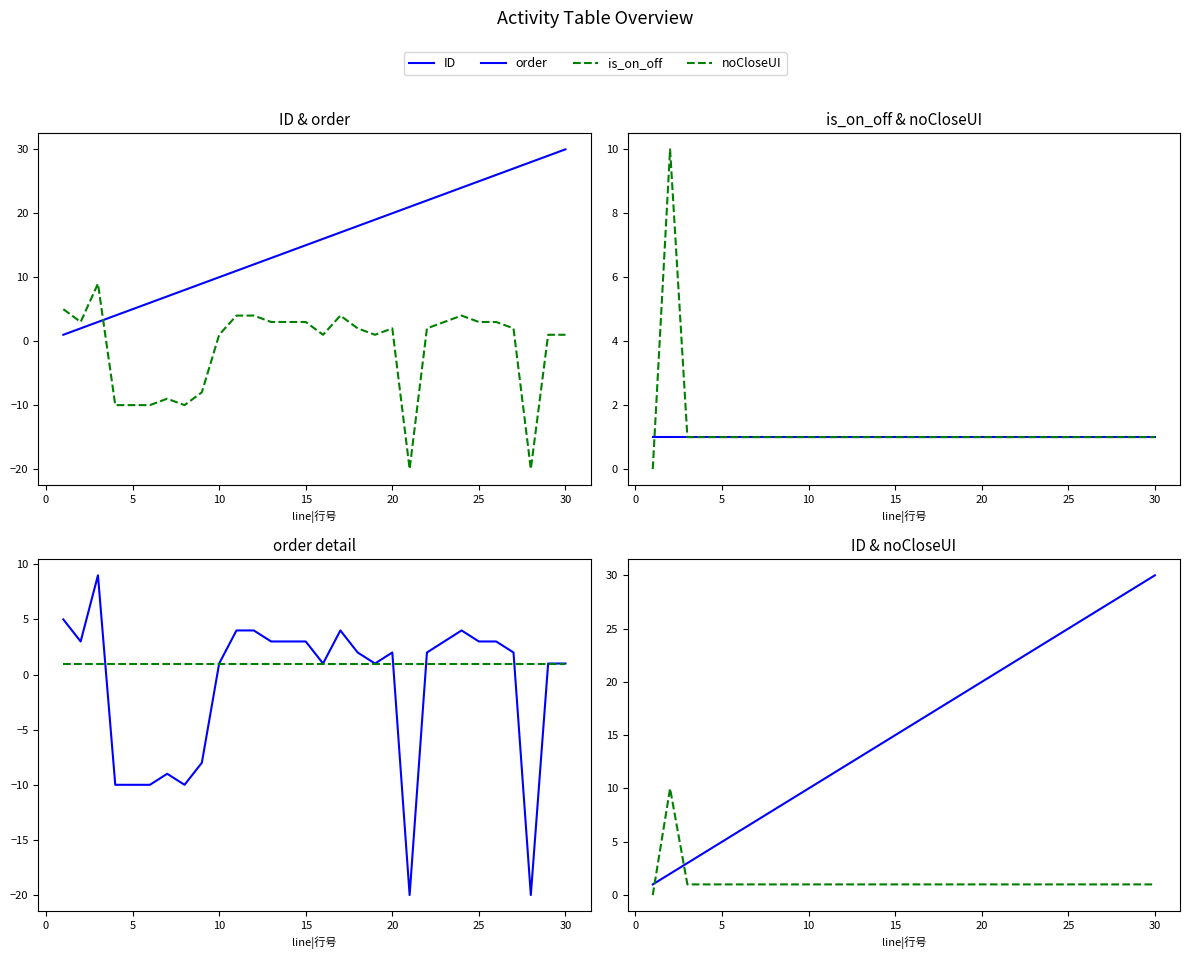

How many lines are shown in the chart?

4